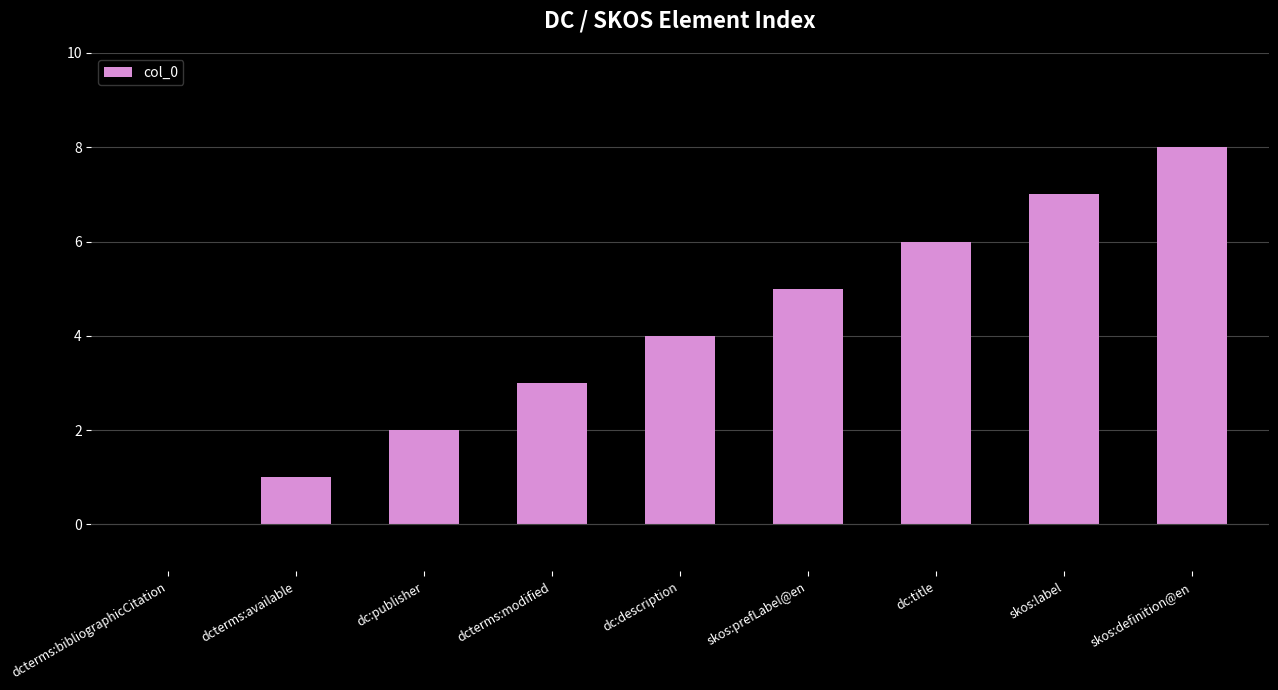

What is the sum of the values at dcterms:modified and skos:prefLabel@en?

8